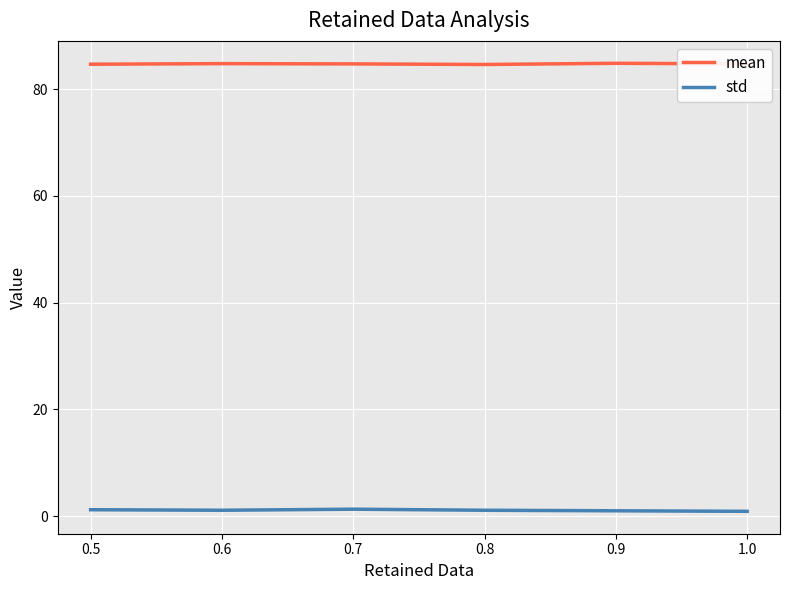

True or false: mean and std intersect in this chart.

False